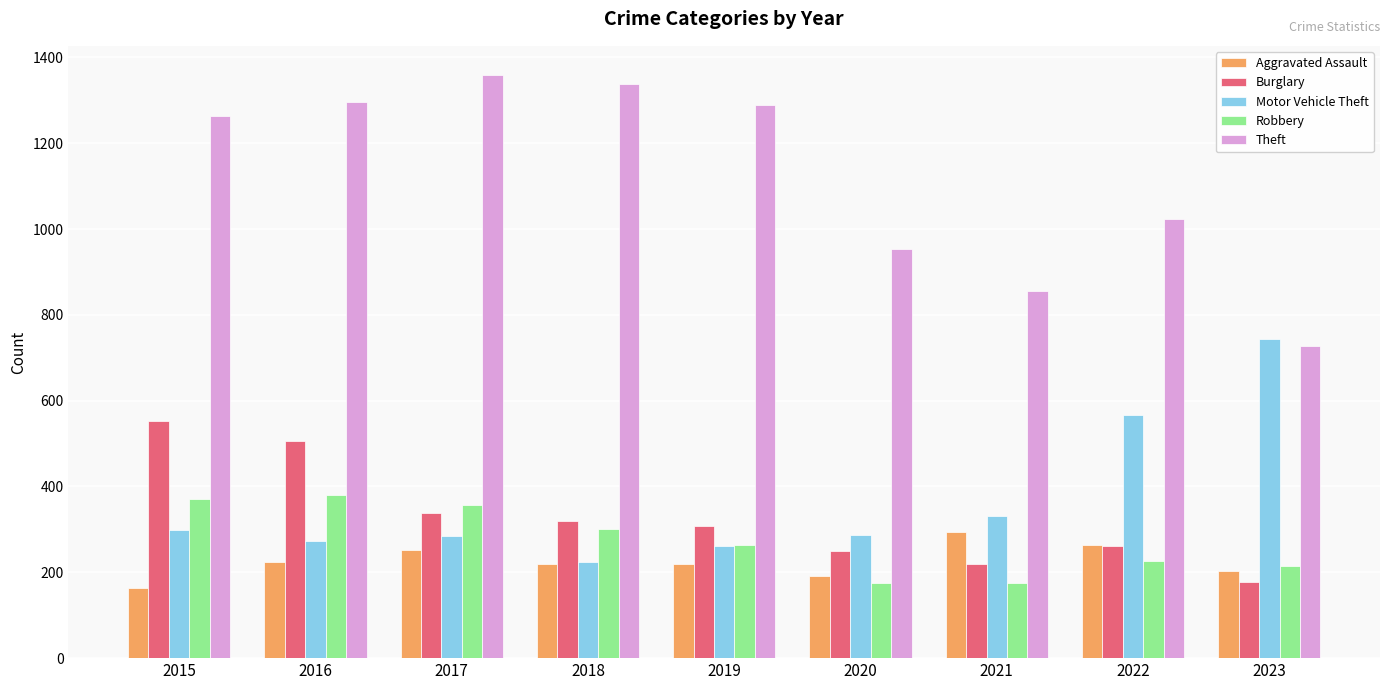

Which series has the largest total across all categories?

Theft